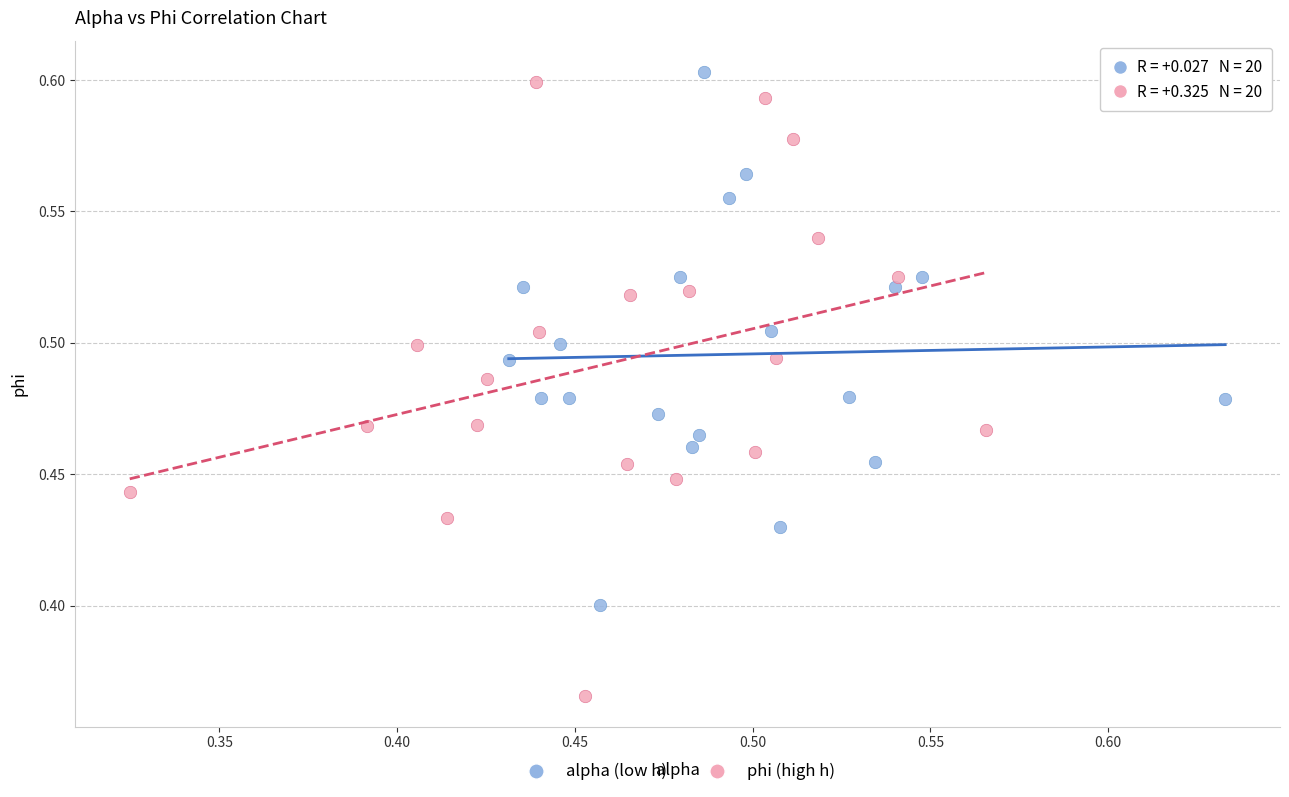

Which series reaches the minimum Y coordinate?

phi (high h)